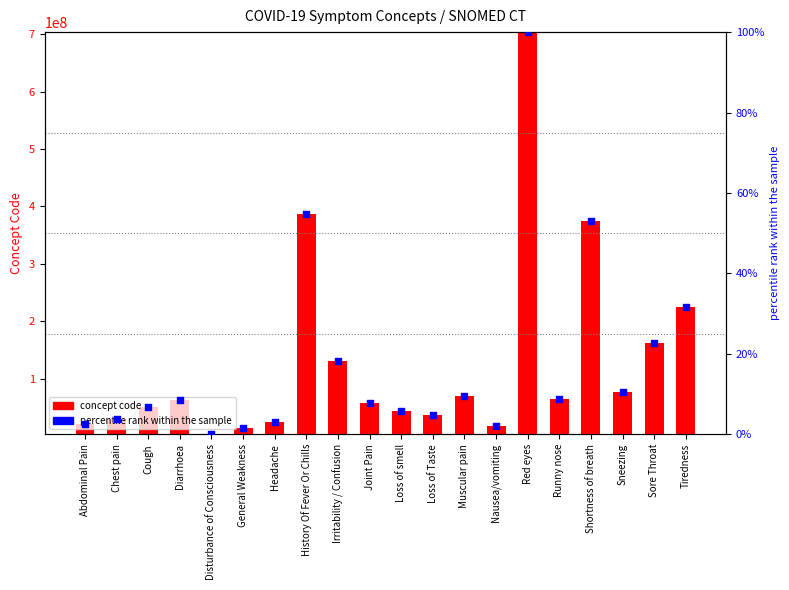

Which series has the largest Y range (max minus min)?

Concept Code